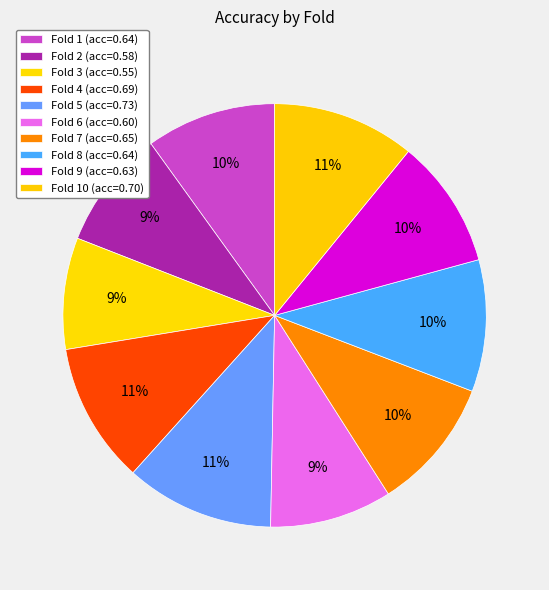

How many slices are in this pie chart?

10